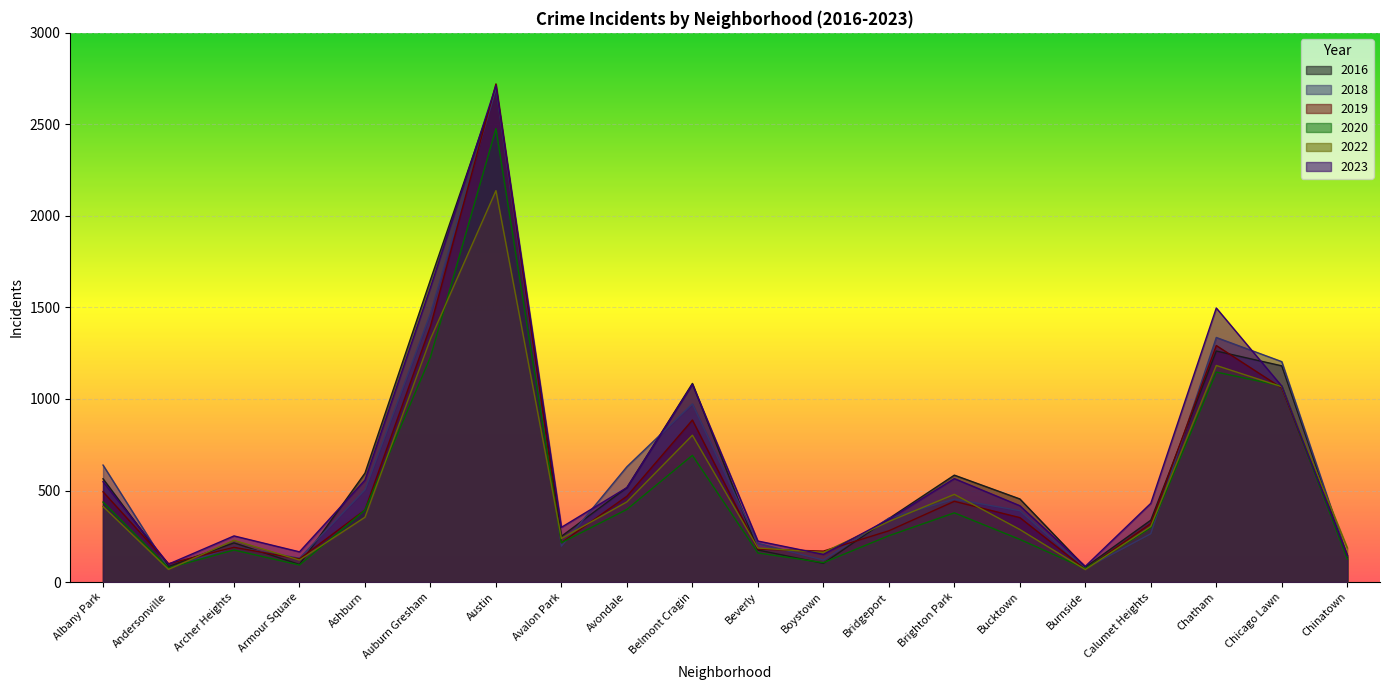

How many lines are shown in the chart?

6